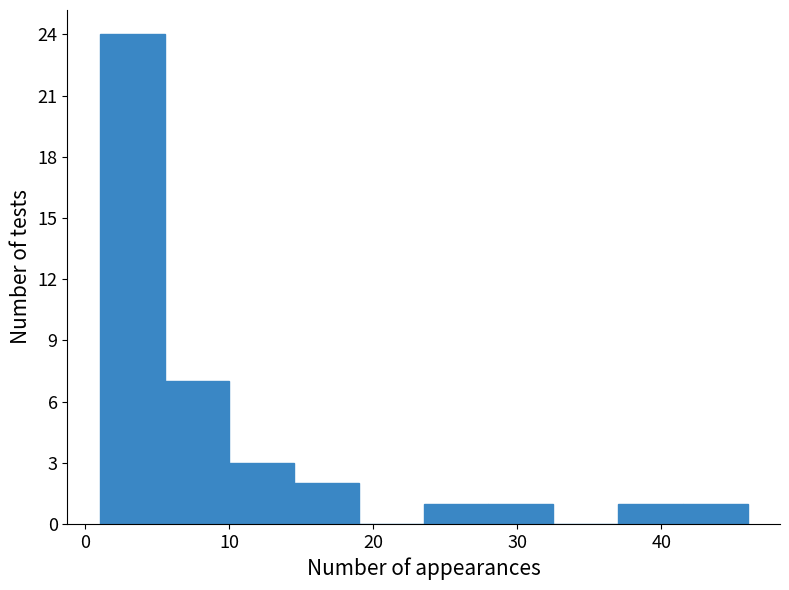

Over which range of the x-axis is the bar tallest?

1.0 to 5.5